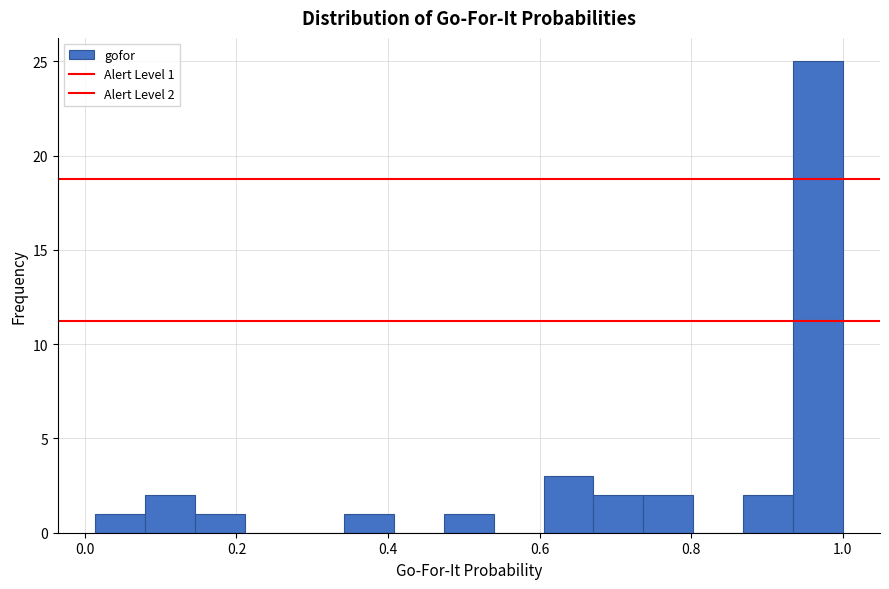

Read against the x-axis, roughly where is the centre of the tallest bar?

0.96